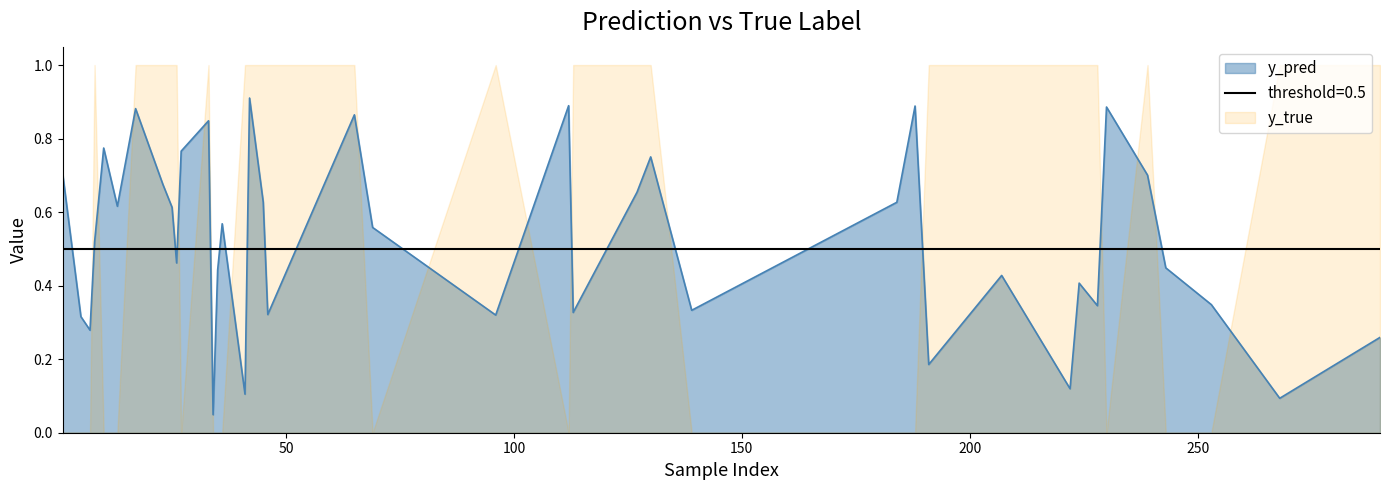

What is the average value of the y_pred series?

0.5